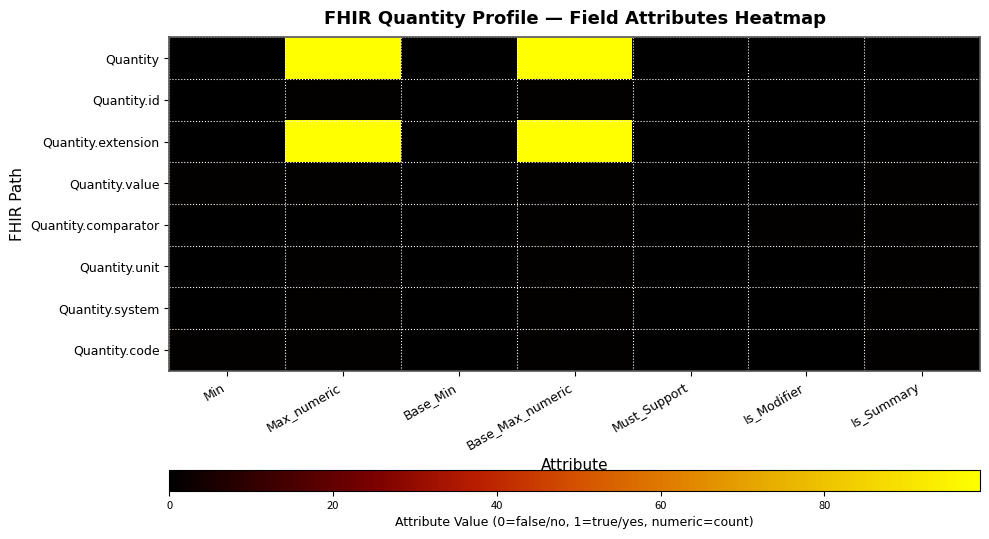

Which series has the largest total across all categories?

Quantity